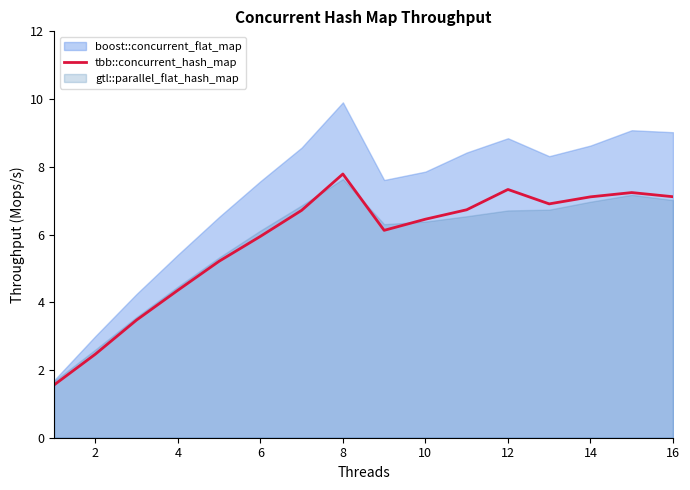

At which label does tbb::concurrent_hash_map reach its peak?

8